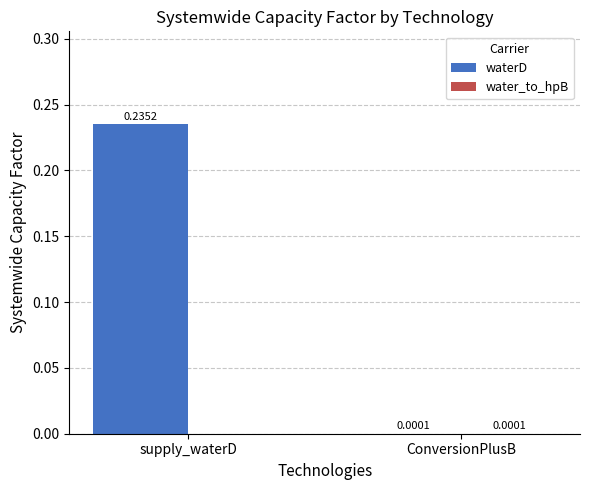

Between supply_waterD and ConversionPlusB, which series saw the biggest shift?

waterD